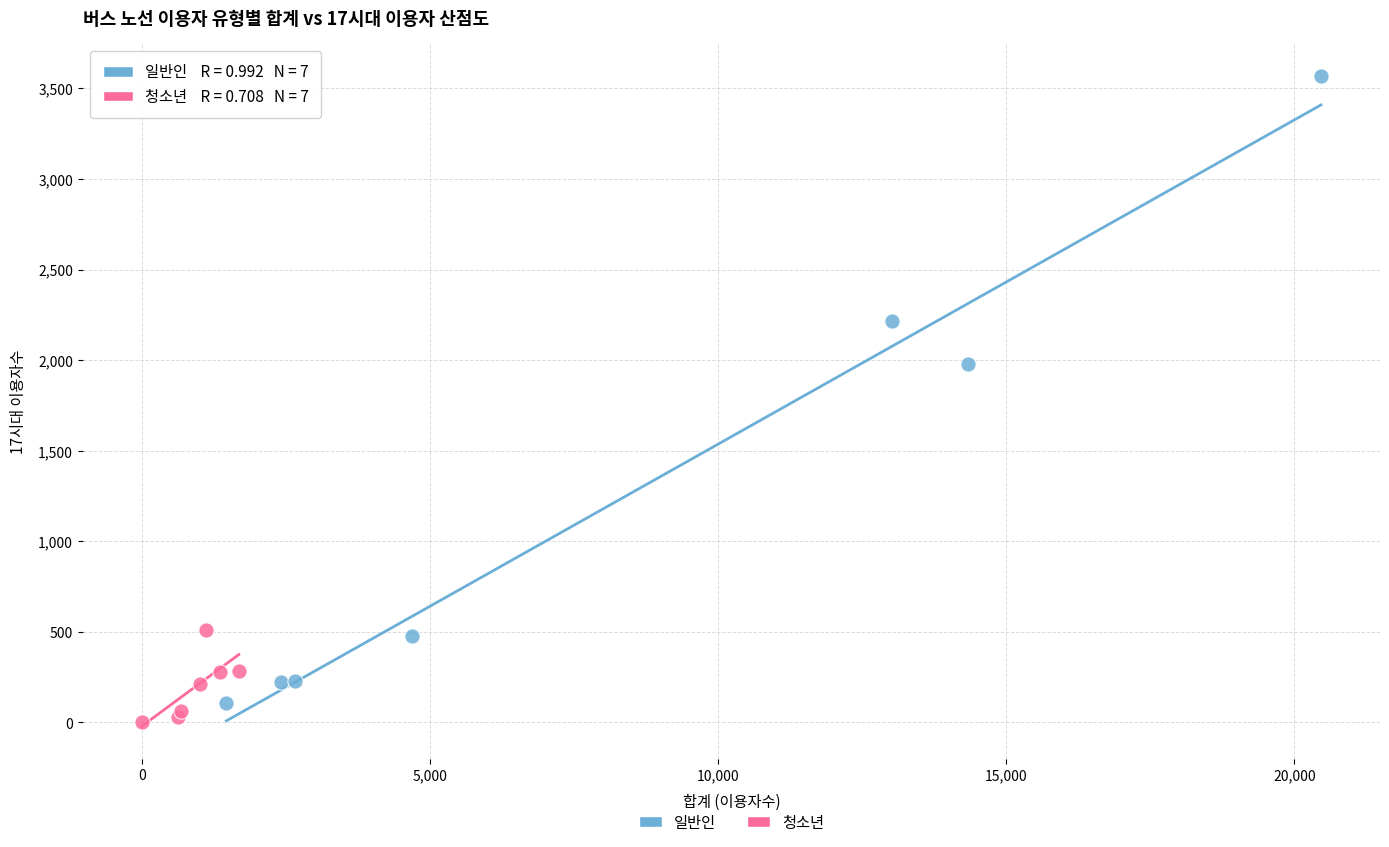

Which series reaches the maximum Y coordinate?

일반인